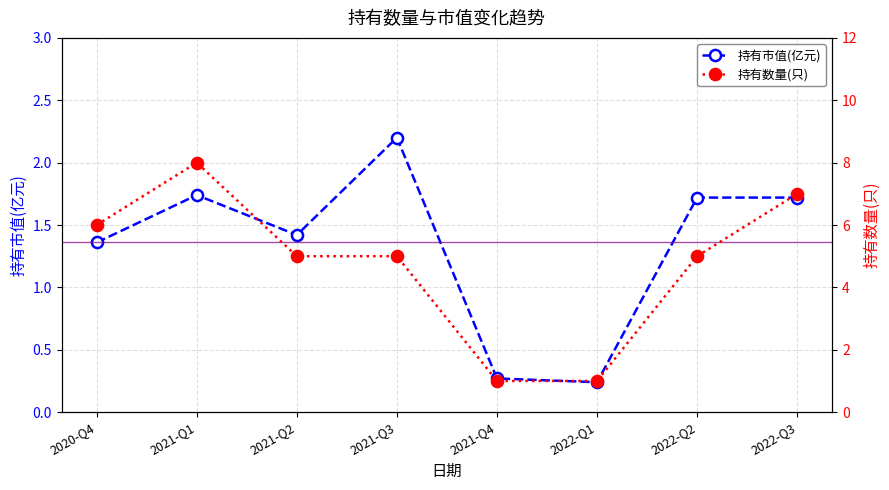

Where is 持有市值(亿元) nearest to the value 1?

2020-Q4